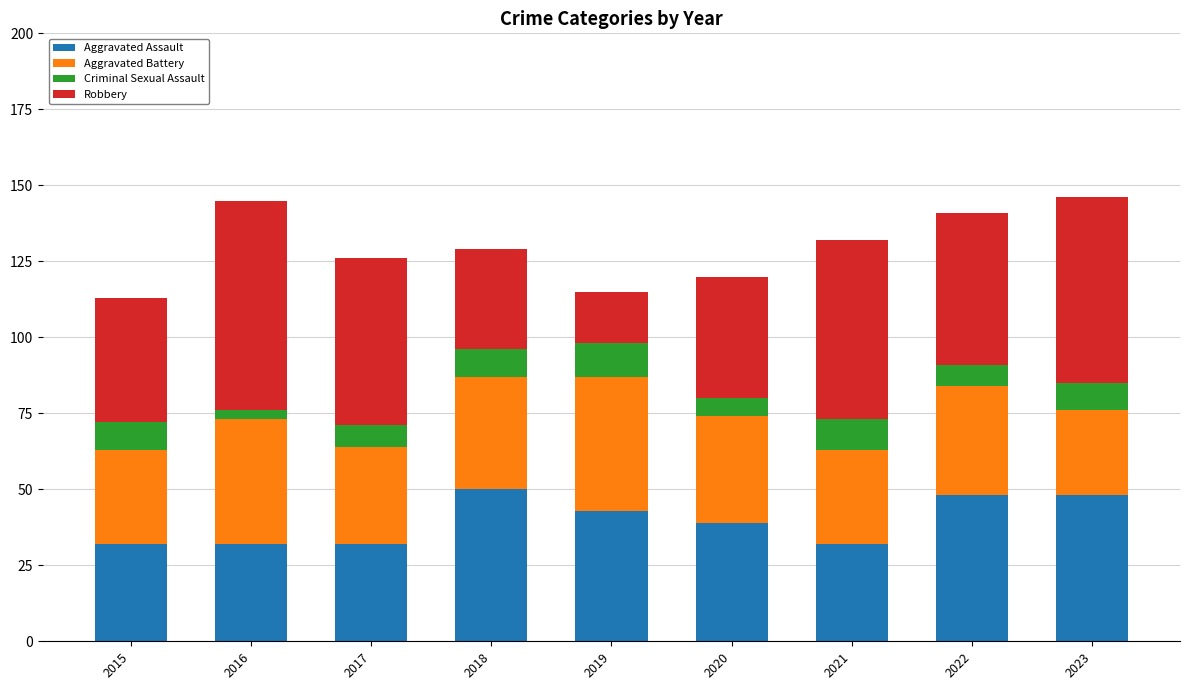

What is the difference between the second highest and second lowest values in the Aggravated Assault series?

16